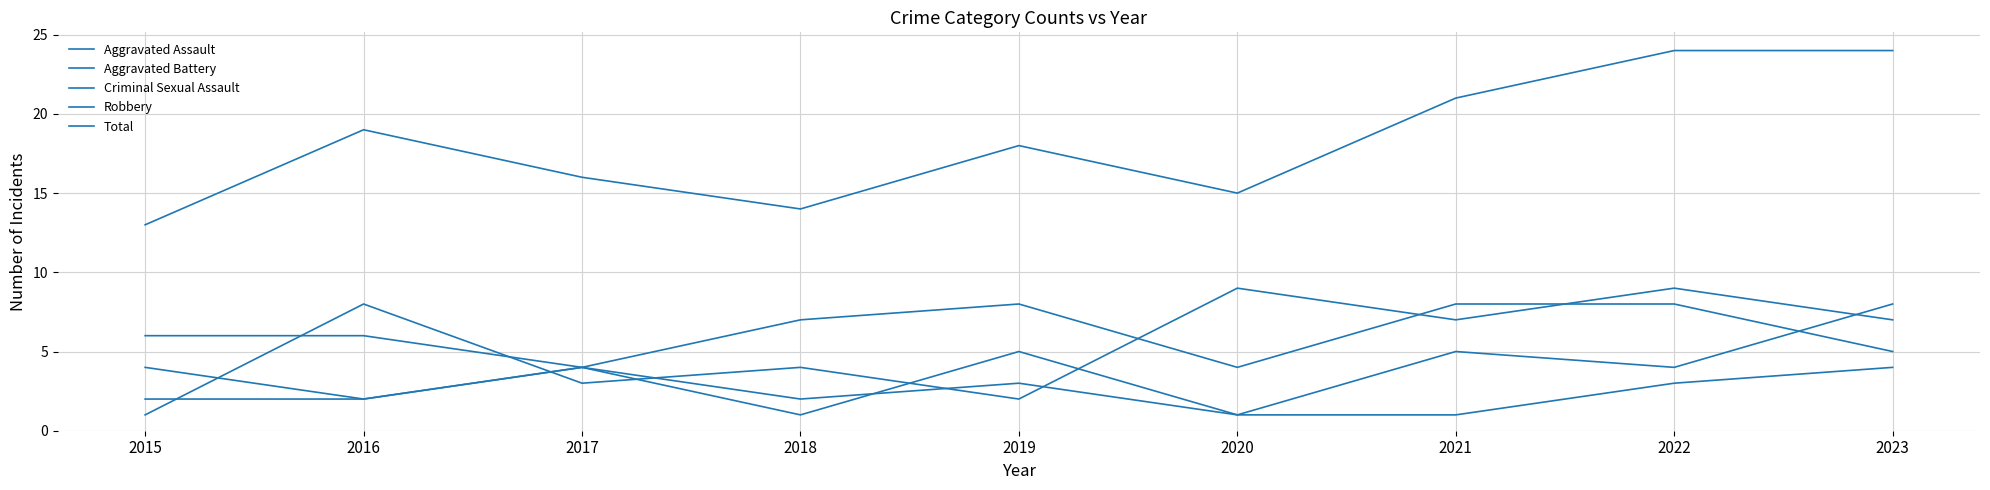

Reading left to right, list all the values displayed in this chart.

Aggravated Assault: 4	2	4	7	8	4	8	8	5
Aggravated Battery: 6	6	4	2	3	1	5	4	8
Criminal Sexual Assault: 2	2	4	1	5	1	1	3	4
Robbery: 1	8	3	4	2	9	7	9	7
Total: 13	19	16	14	18	15	21	24	24